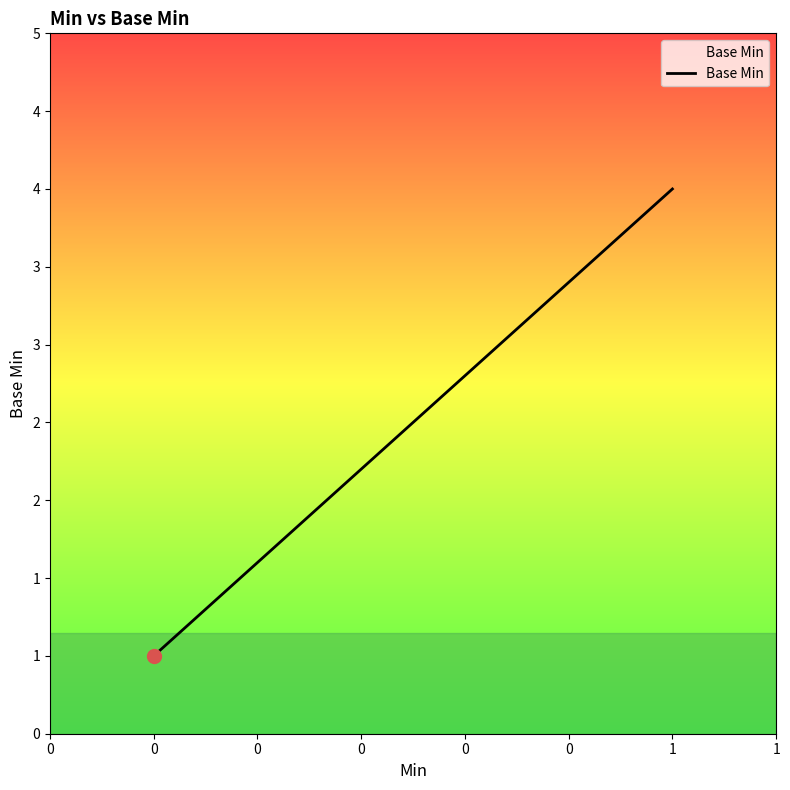

What is the change in value from 0 to 1?

+3